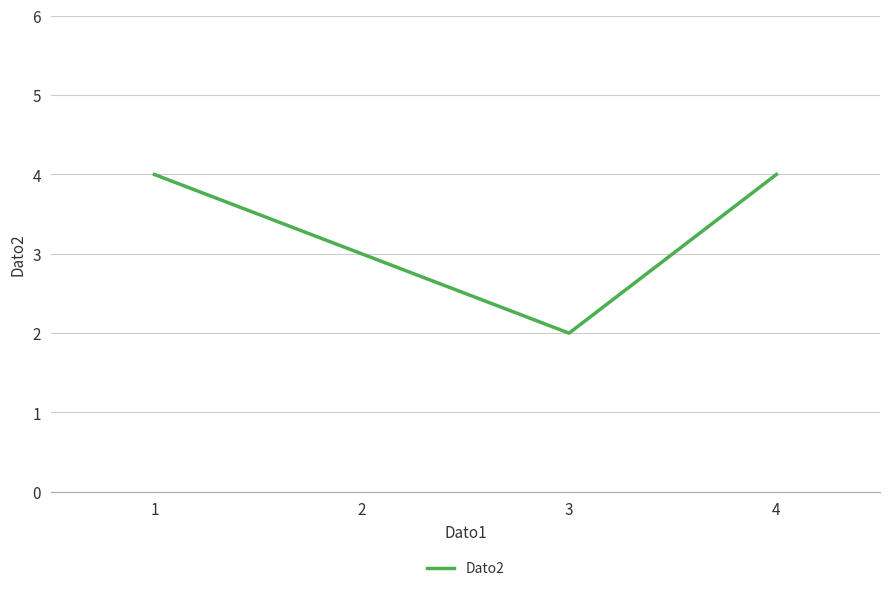

What is the difference between the second highest and second lowest values?

1